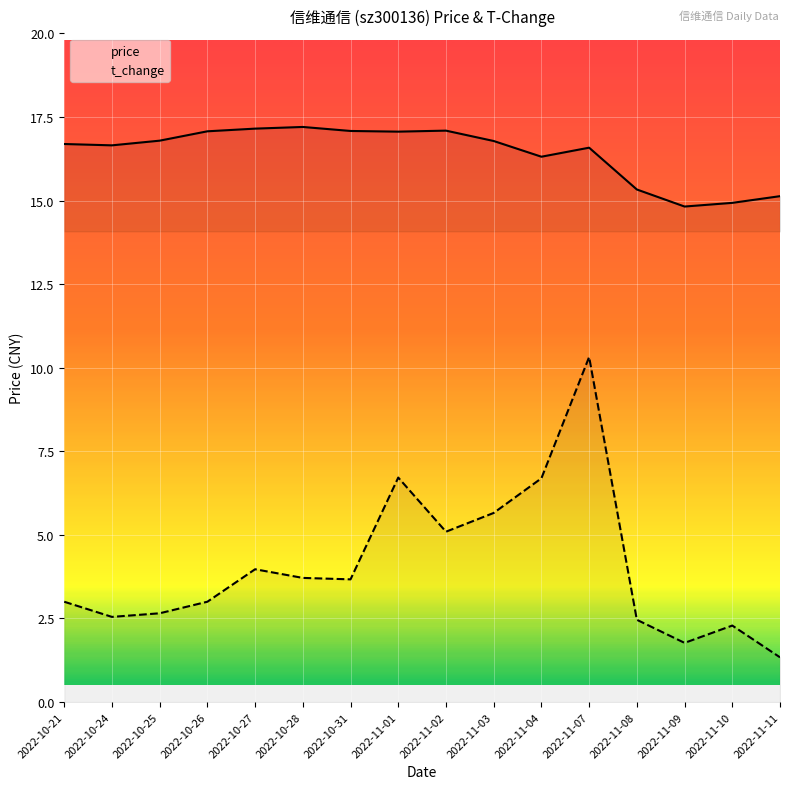

Reading left to right, list all the values displayed in this chart.

price: 2022-10-21=16.7	2022-10-24=16.6	2022-10-25=16.8	2022-10-26=17.1	2022-10-27=17.1	2022-10-28=17.2	2022-10-31=17.1	2022-11-01=17.1	2022-11-02=17.1	2022-11-03=16.8	2022-11-04=16.3	2022-11-07=16.6	2022-11-08=15.3	2022-11-09=14.8	2022-11-10=14.9	2022-11-11=15.1
t_change: 2022-10-21=3.0	2022-10-24=2.5	2022-10-25=2.7	2022-10-26=3.0	2022-10-27=4.0	2022-10-28=3.7	2022-10-31=3.7	2022-11-01=6.7	2022-11-02=5.1	2022-11-03=5.7	2022-11-04=6.7	2022-11-07=10.3	2022-11-08=2.5	2022-11-09=1.8	2022-11-10=2.3	2022-11-11=1.3